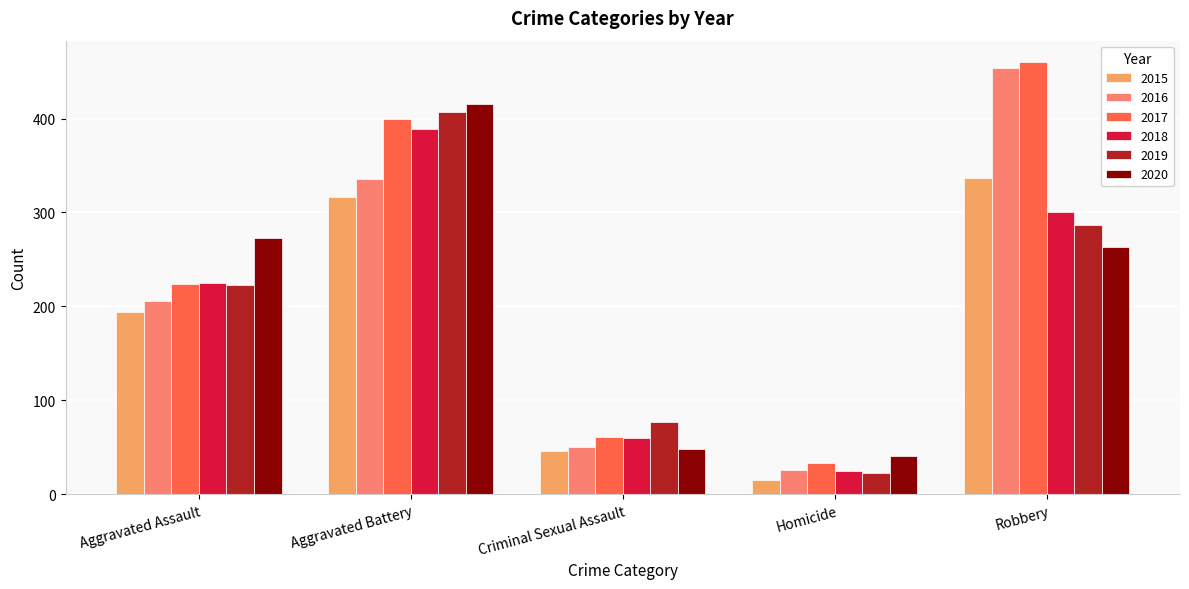

At how many categories does at least one series exceed 67?

4